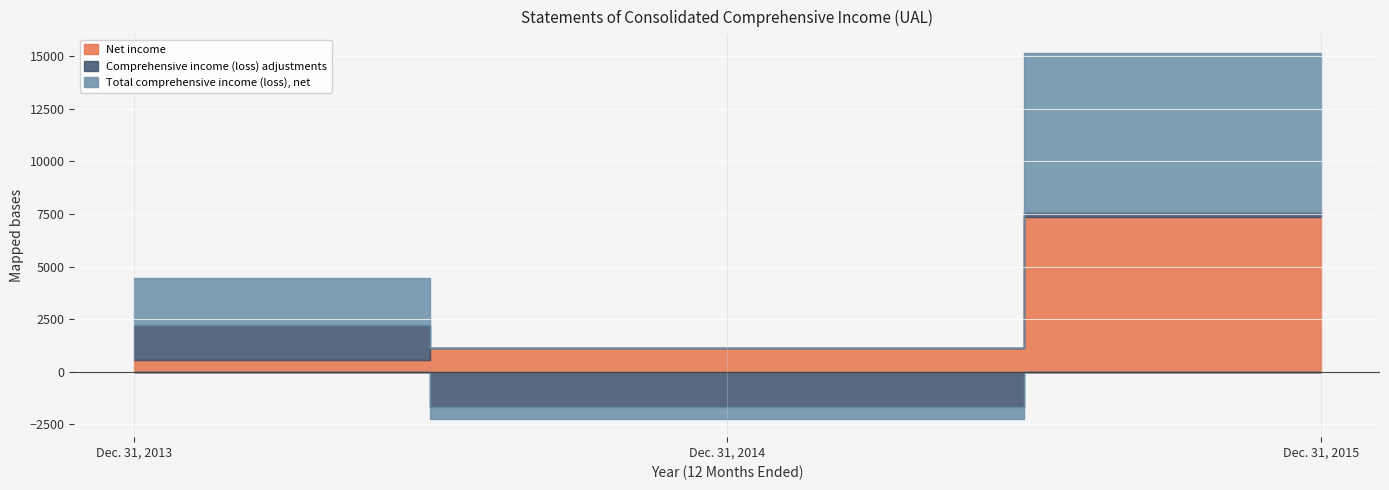

Which category has the lowest value in the Net income series?

Dec. 31, 2013